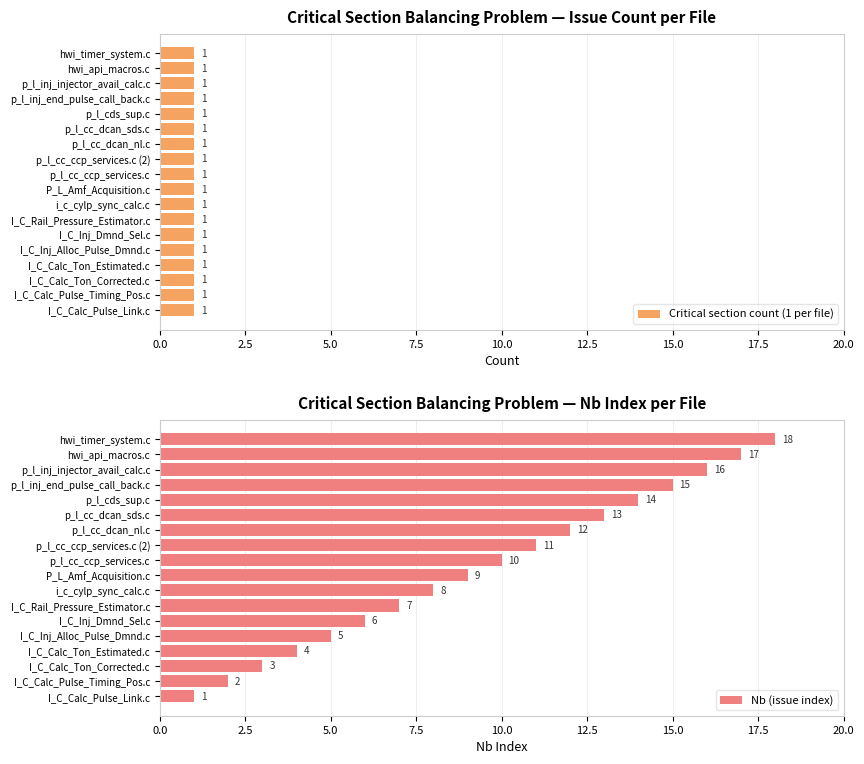

What is the sum of all Nb (issue index) values?

171